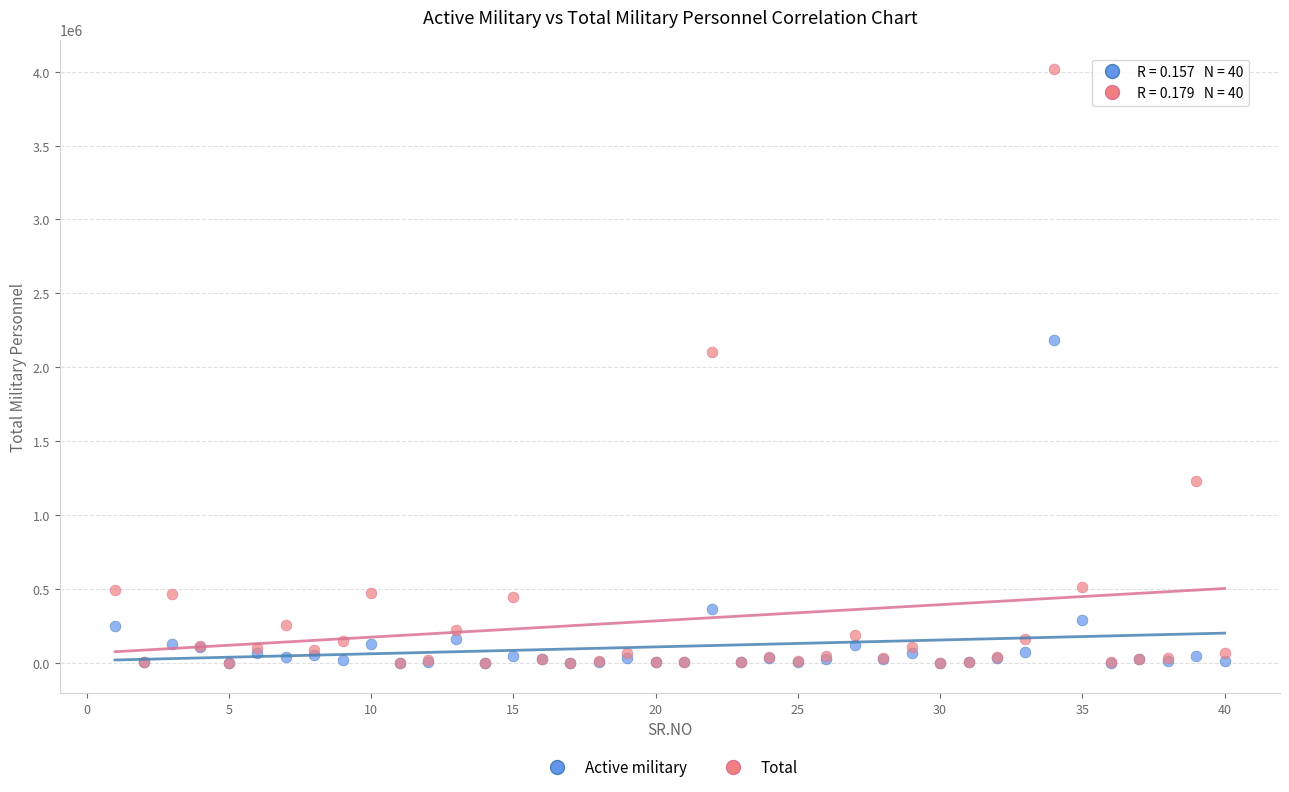

What are all the series names shown in the legend?

Active military, Total